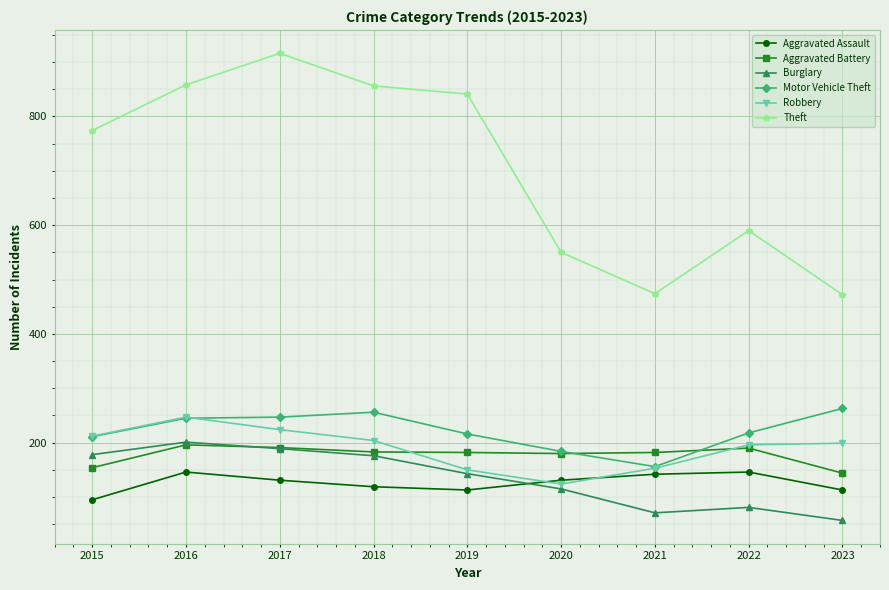

What is the maximum value for Aggravated Battery?

196